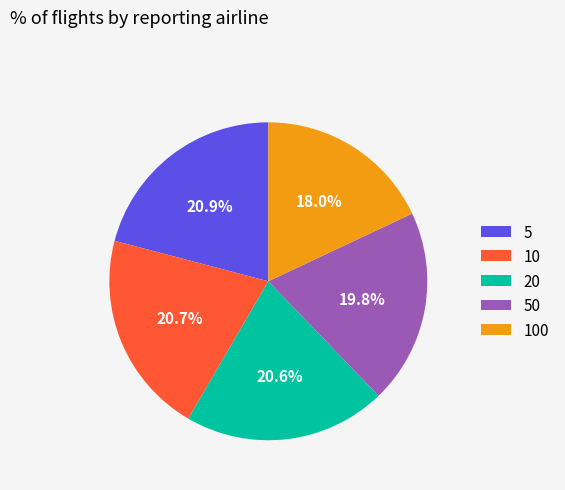

What is the smallest slice in the pie chart?

100